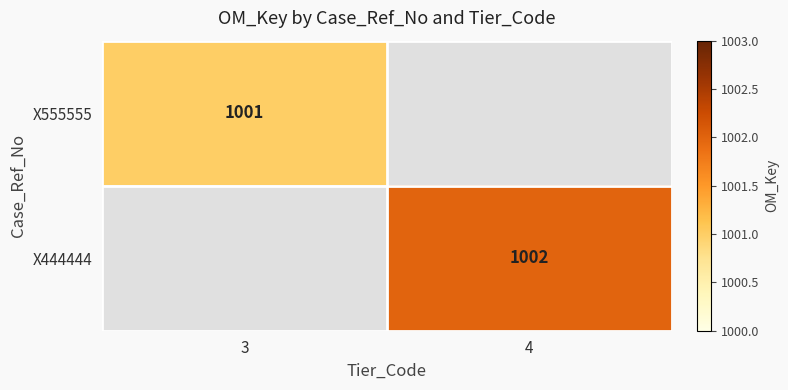

Is the value of X444444 at 4 greater than the value of X555555 at 3?

Yes